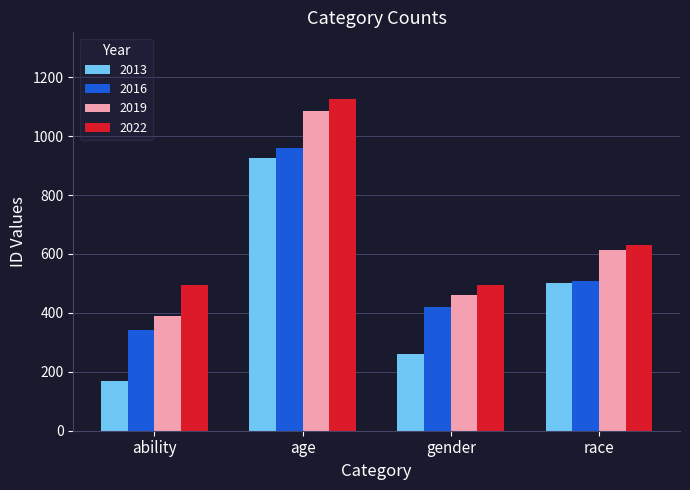

What is the difference between the highest and lowest values at ability?

324